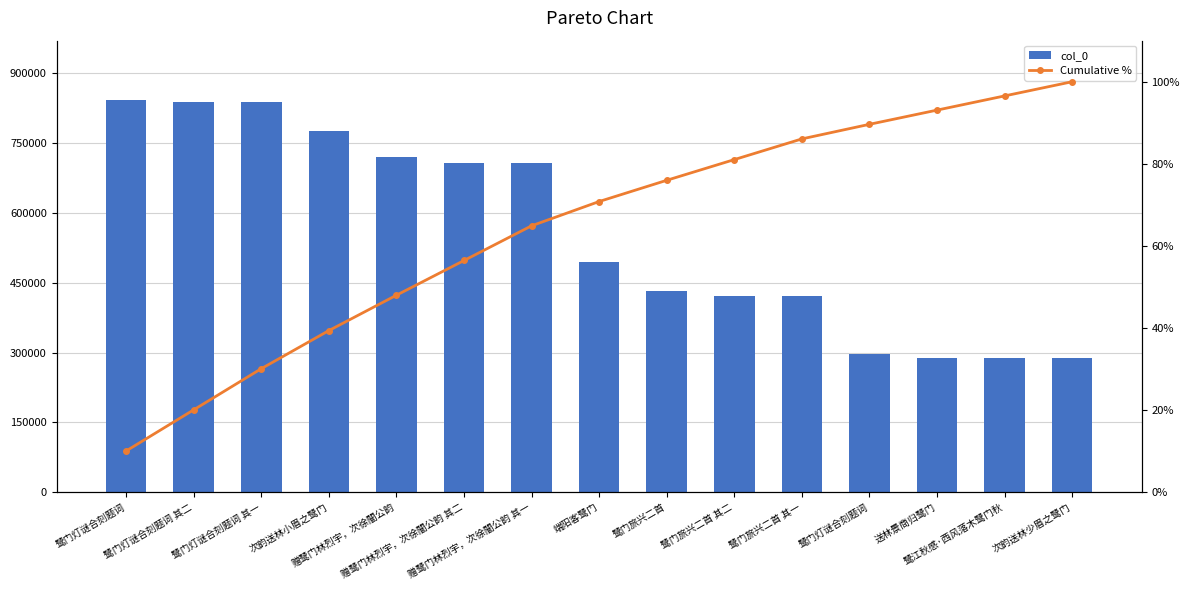

What is the sum of the col_0 values at 鹭门灯谜合刻题词 其二 and 赠鹭门林烈宇，次徐闇公韵?

1560077.0